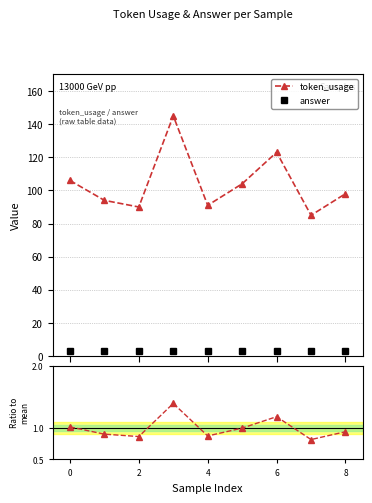

At 8, list the series in order from largest to smallest.

token_usage, answer, ratio